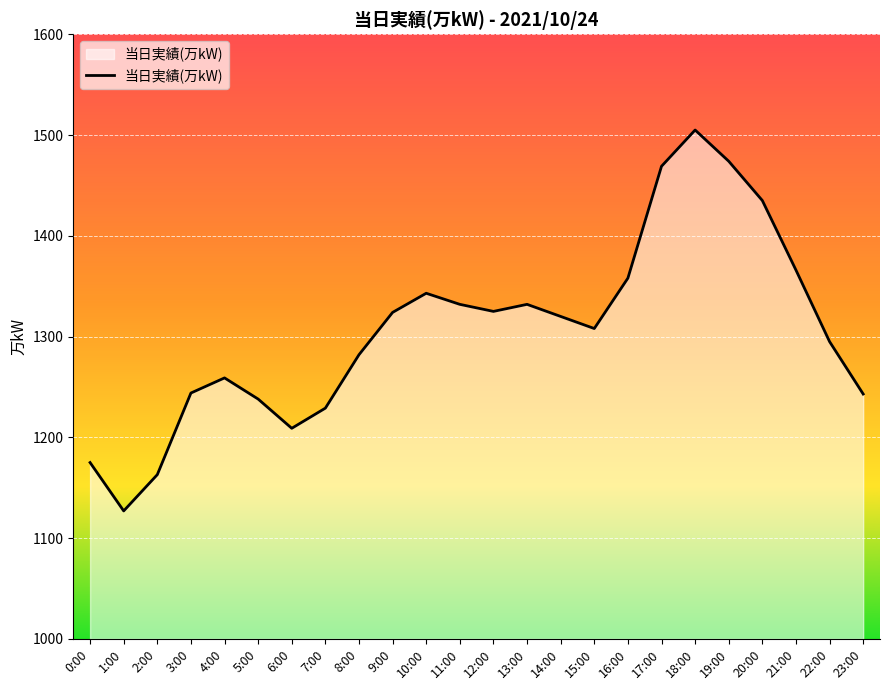

Which label corresponds to the smallest value in the chart?

1:00